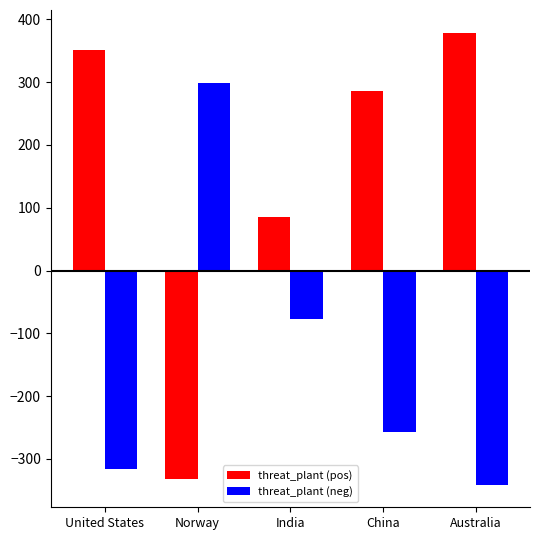

At which category does the chart reach its peak across all series?

Australia